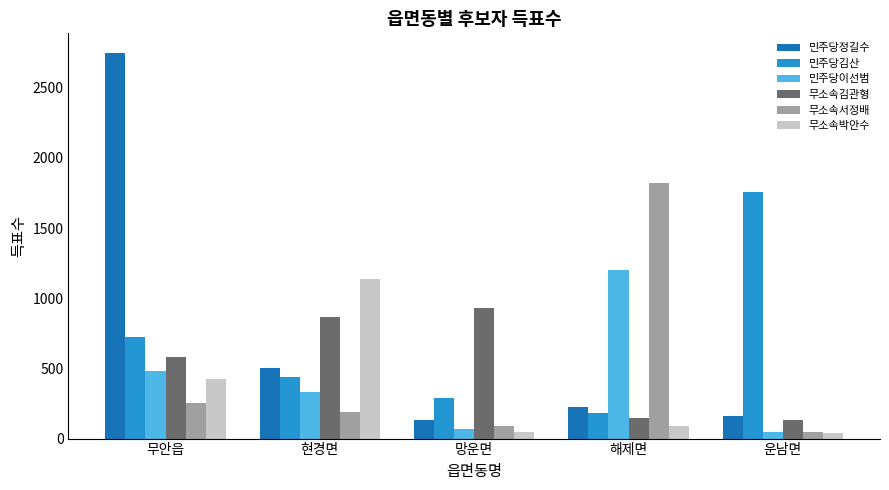

What position from the left is 현경면?

2